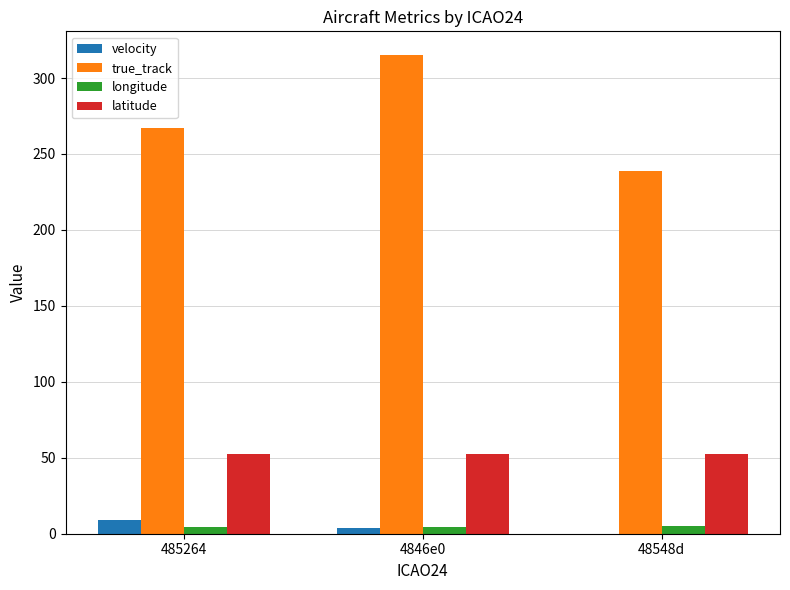

True or false: latitude has a value of 19.0 at 4846e0.

False